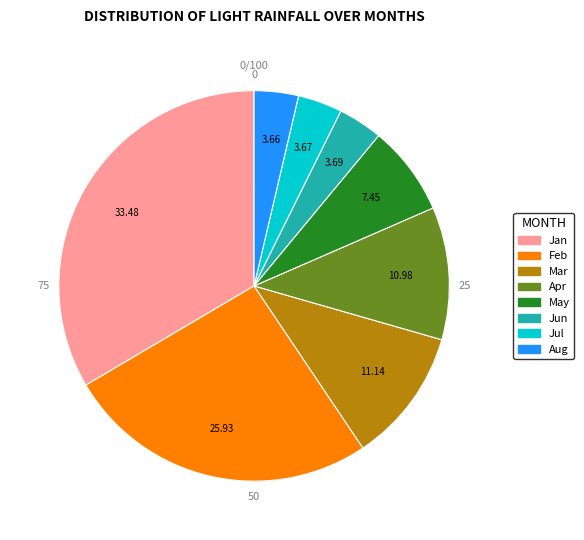

Does 240 account for over 50% of the chart?

No